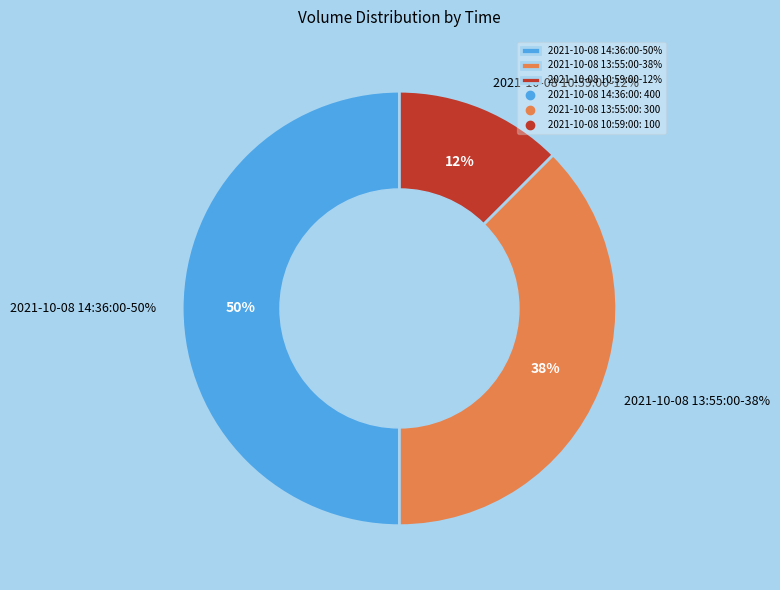

Count the number of slices in the pie.

3